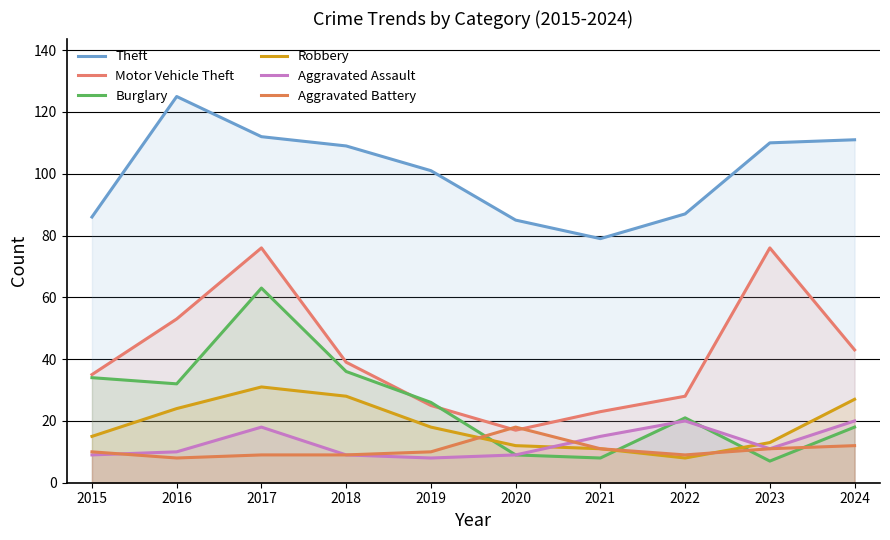

How many interior local peaks does the Theft series have?

1